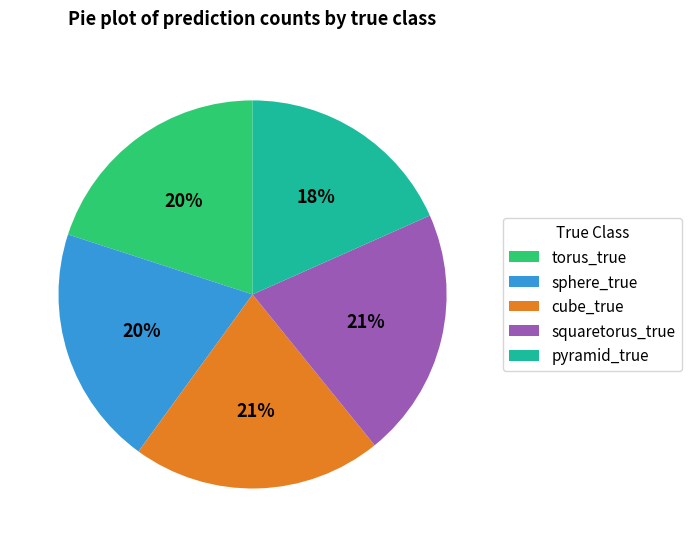

To the nearest percent, what portion does sphere_true represent?

20%